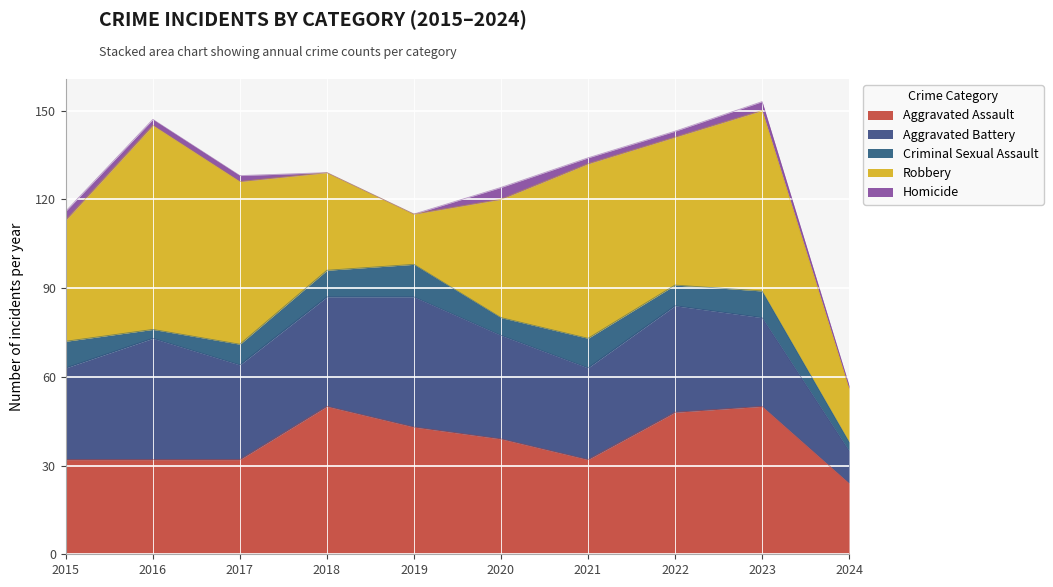

Which series has the largest total across all categories?

Robbery